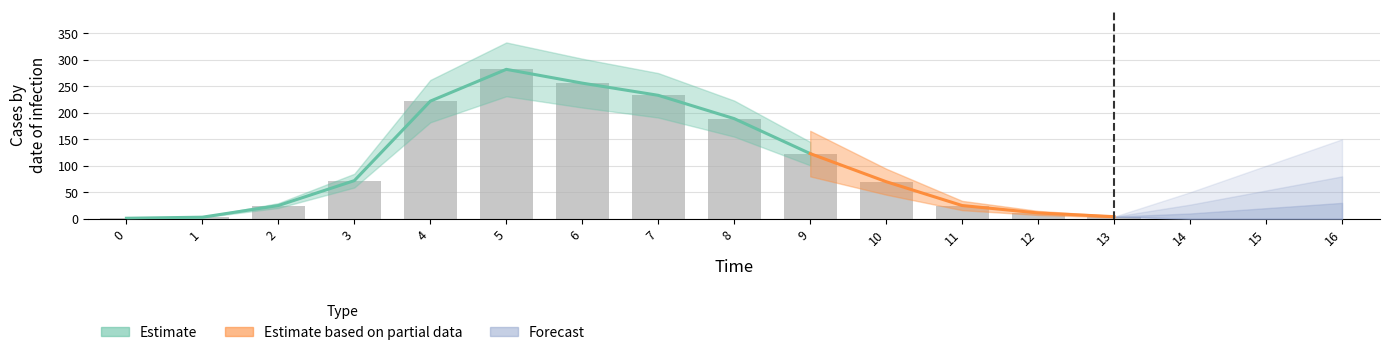

Reading right to left, list all the values displayed in this chart.

16=0	15=0	14=0	13=4	12=11	11=25	10=70	9=123	8=189	7=233	6=256	5=282	4=222	3=72	2=25	1=3	0=1